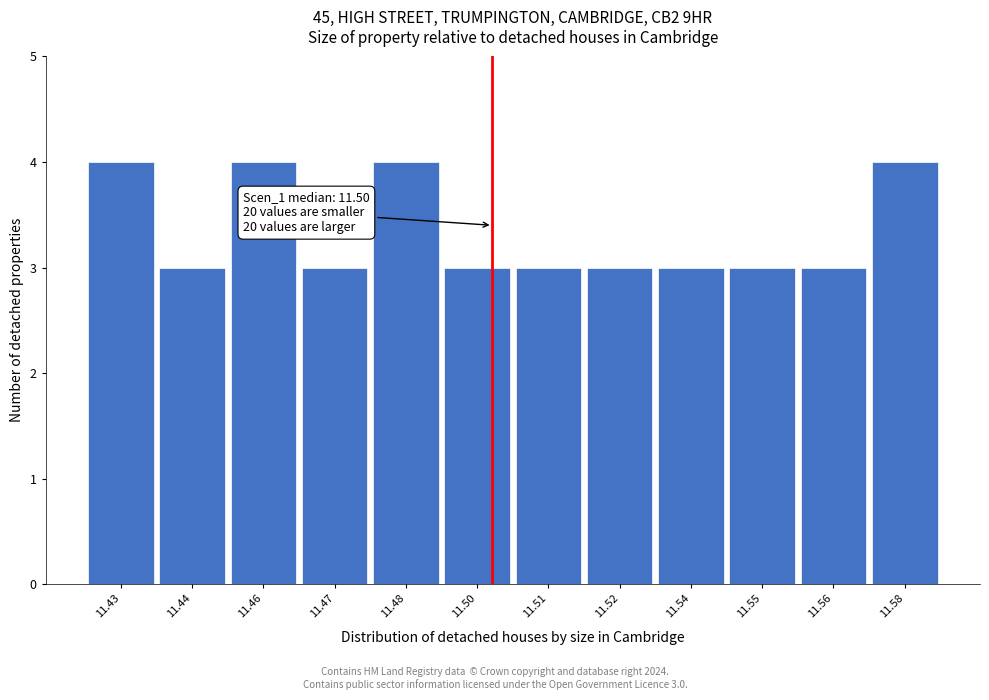

Reading right to left, what are all the values shown in this chart?

4	3	3	3	3	3	3	4	3	4	3	4